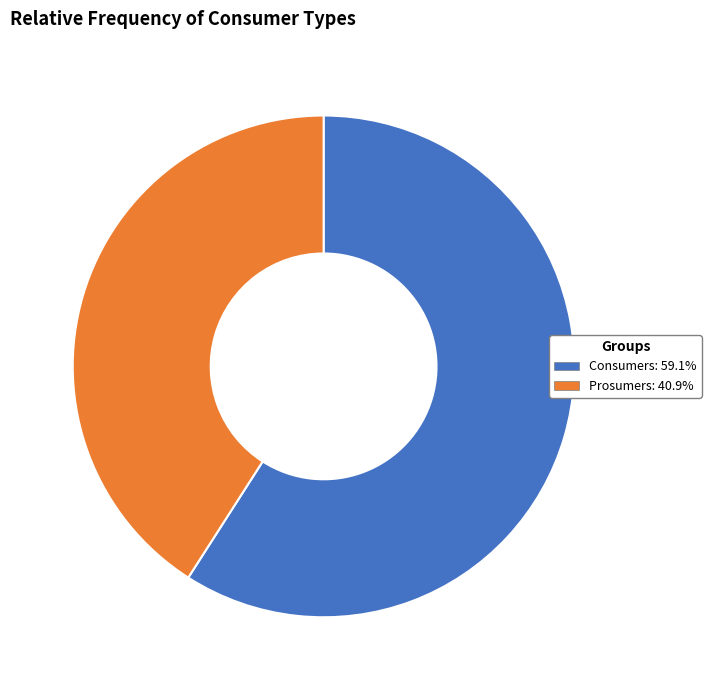

Rank the categories by value from lowest to highest.

Prosumers, Consumers